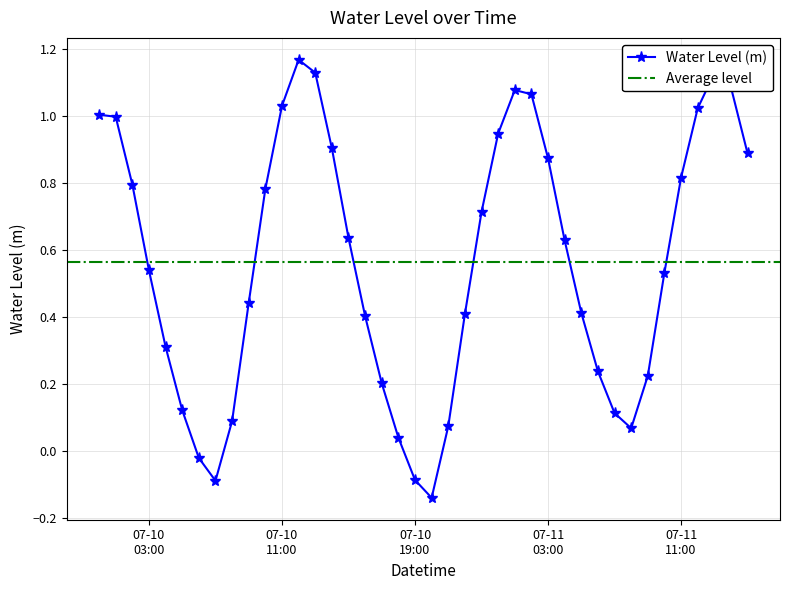

Rank the categories by value from highest to lowest.

2023-07-10 12:00:00, 2023-07-10 13:00:00, 2023-07-11 13:00:00, 2023-07-11 14:00:00, 2023-07-11 01:00:00, 2023-07-11 02:00:00, 2023-07-10 11:00:00, 2023-07-11 12:00:00, 2023-07-10 00:00:00, 2023-07-10 01:00:00, 2023-07-11 00:00:00, 2023-07-10 14:00:00, 2023-07-11 15:00:00, 2023-07-11 03:00:00, 2023-07-11 11:00:00, 2023-07-10 02:00:00, 2023-07-10 10:00:00, 2023-07-10 23:00:00, 2023-07-10 15:00:00, 2023-07-11 04:00:00, 2023-07-10 03:00:00, 2023-07-11 10:00:00, 2023-07-10 09:00:00, 2023-07-11 05:00:00, 2023-07-10 22:00:00, 2023-07-10 16:00:00, 2023-07-10 04:00:00, 2023-07-11 06:00:00, 2023-07-11 09:00:00, 2023-07-10 17:00:00, 2023-07-10 05:00:00, 2023-07-11 07:00:00, 2023-07-10 08:00:00, 2023-07-10 21:00:00, 2023-07-11 08:00:00, 2023-07-10 18:00:00, 2023-07-10 06:00:00, 2023-07-10 19:00:00, 2023-07-10 07:00:00, 2023-07-10 20:00:00